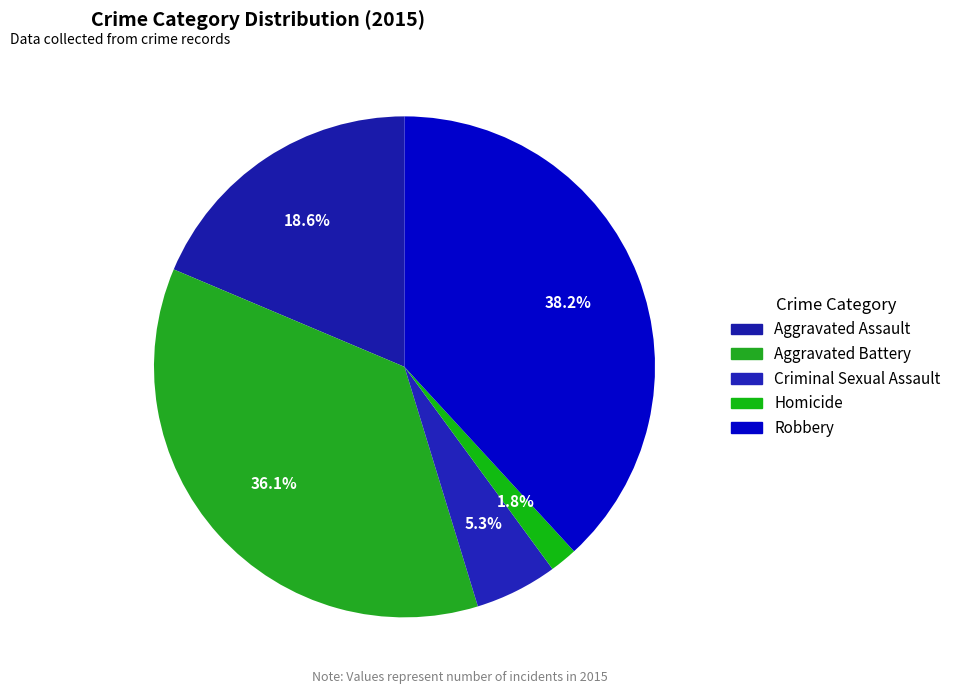

To the nearest percent, what portion does Homicide represent?

2%